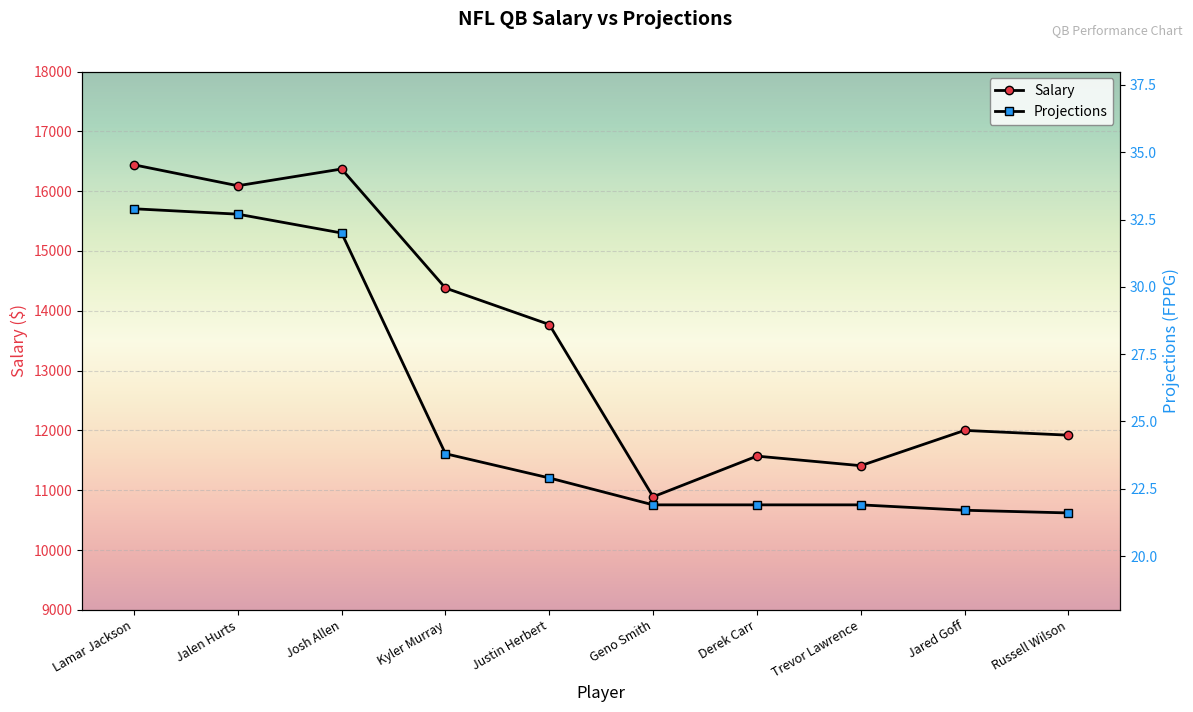

What is the difference between the highest and lowest values at Kyler Murray?

14356.2